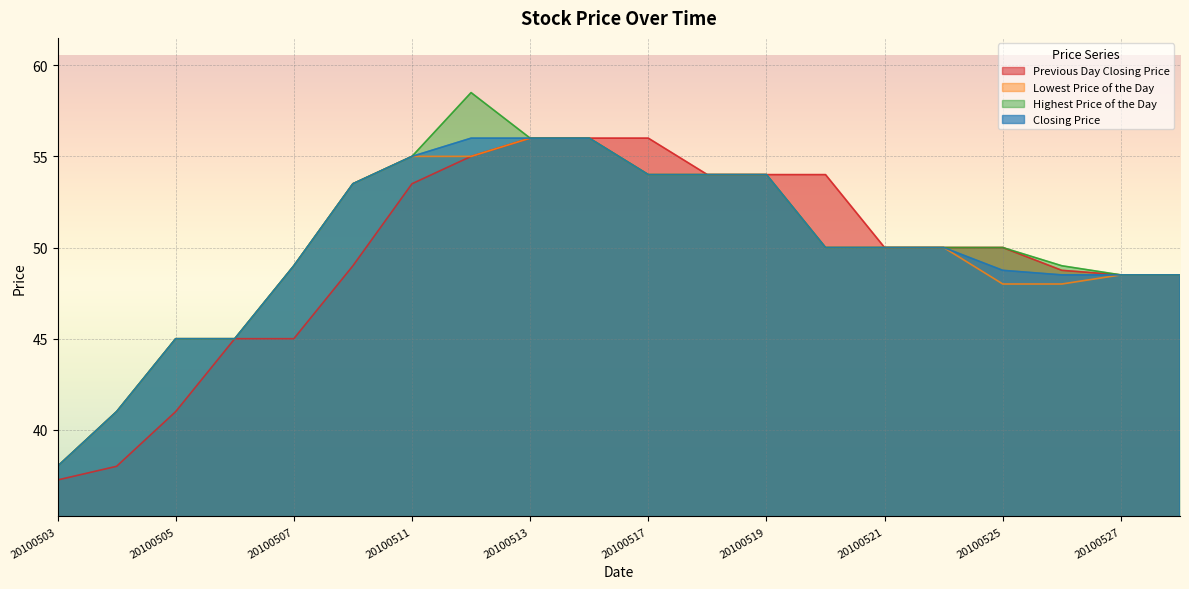

What is the value of the Lowest Price of the Day point at the 15th from the left?

50.0